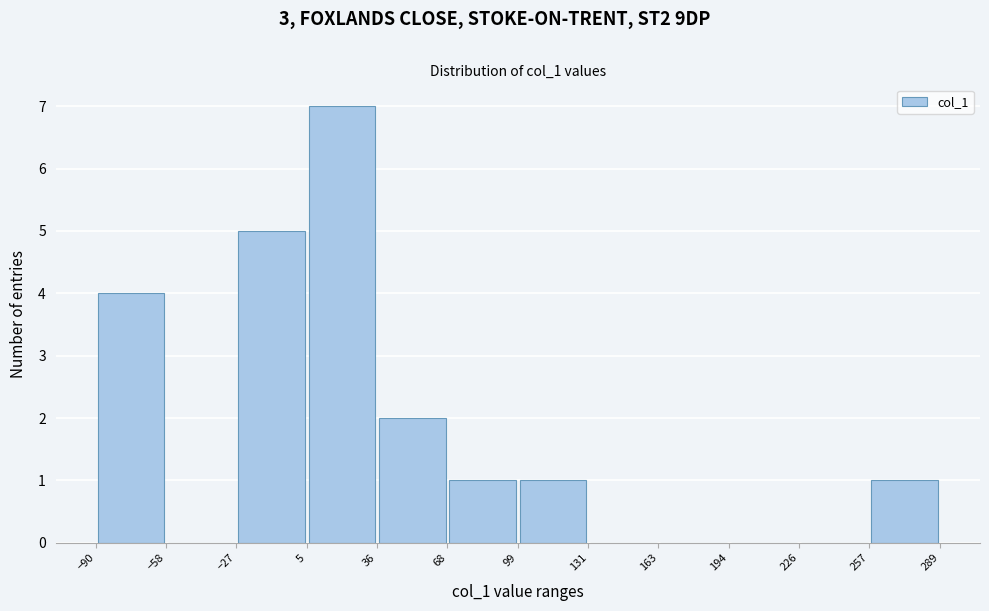

Which range on the x-axis has the tallest bar?

5 to 36